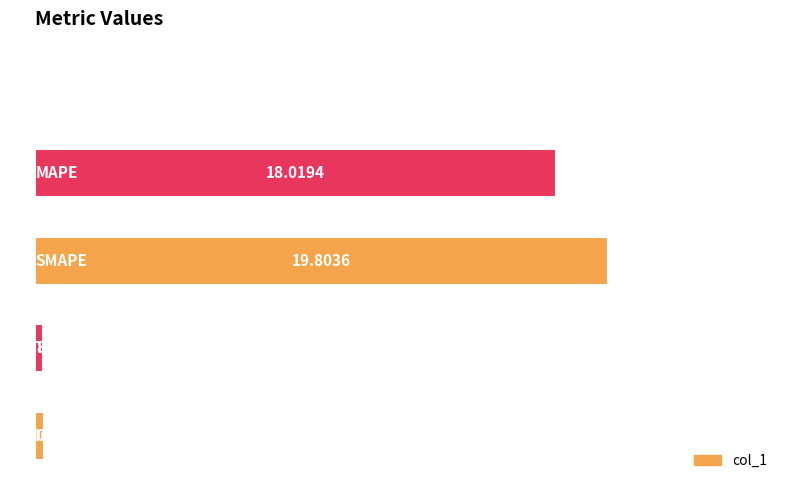

What is the sum of all values?

38.4